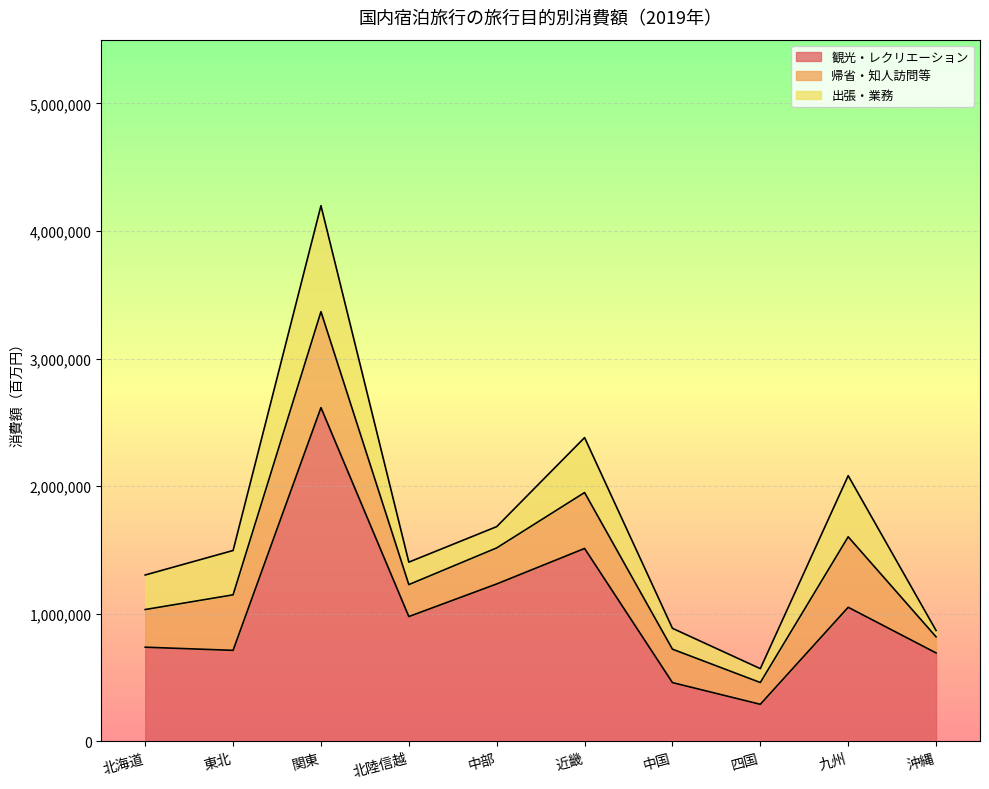

What is the difference between the maximum and minimum values in the 観光・レクリエーション series?

2325310